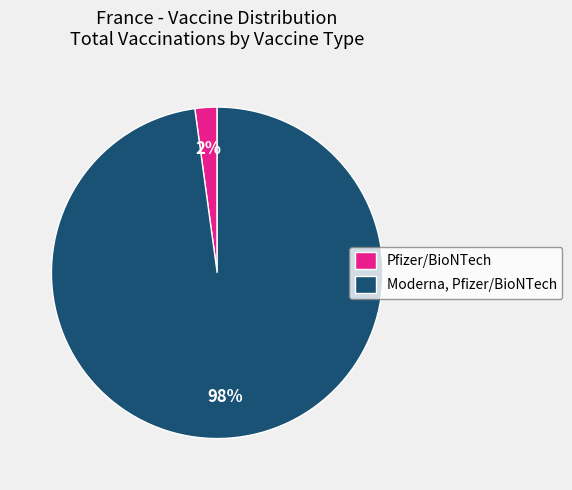

To the nearest percent, what portion does Moderna, Pfizer/BioNTech represent?

98%